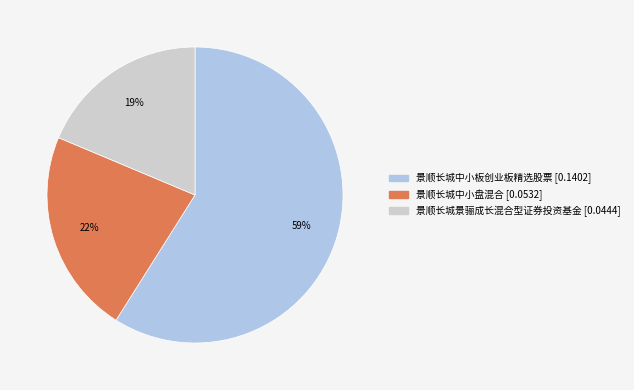

Does 景顺长城中小板创业板精选股票 account for over 50% of the chart?

Yes